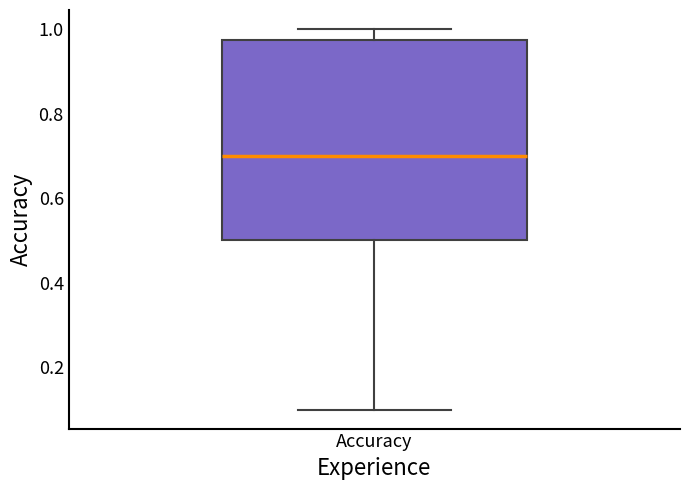

Where does the median line of the box for Accuracy sit on the y-axis? The values are not printed on the chart, so give them approximately, as read against the axis.

0.70